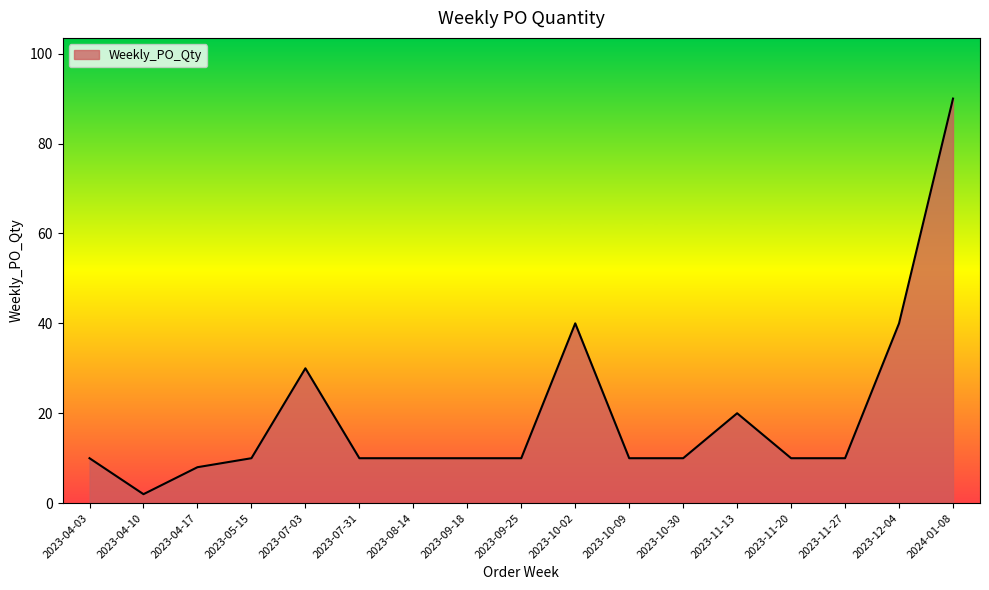

How many lines are shown in the chart?

1